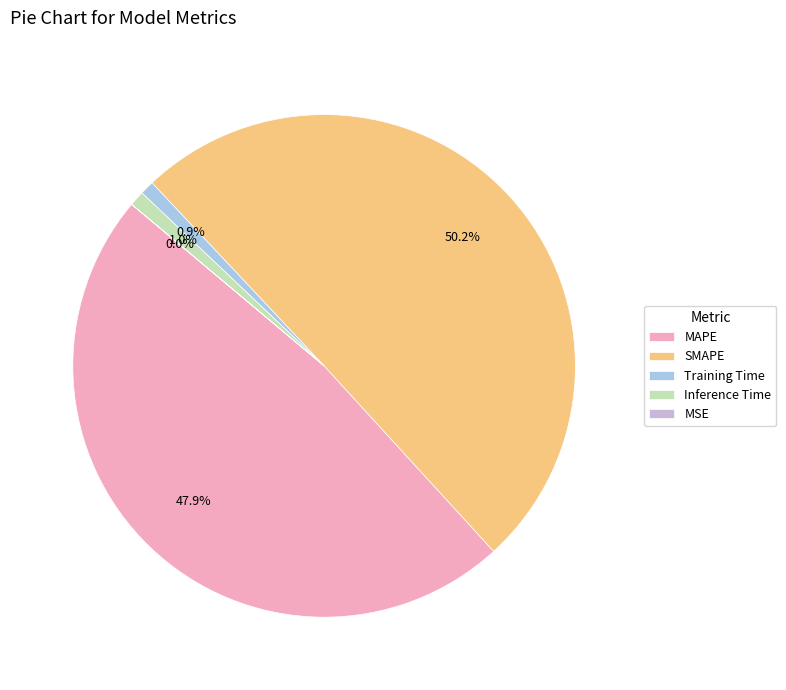

What portion of the pie excludes MAPE?

52.1%